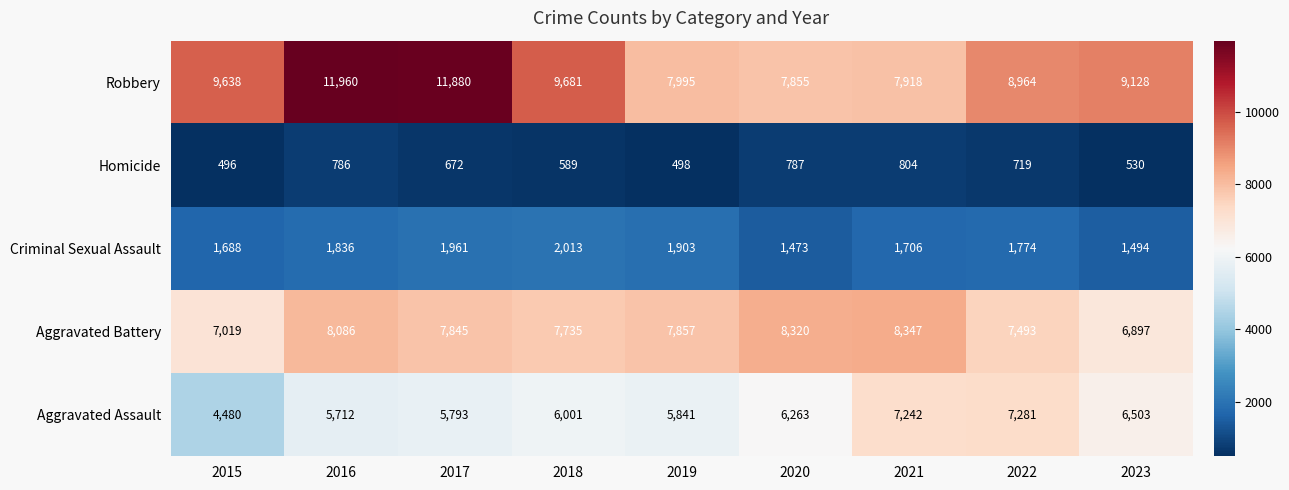

List the series in order of their peak value, lowest first.

Homicide, Criminal Sexual Assault, Aggravated Assault, Aggravated Battery, Robbery